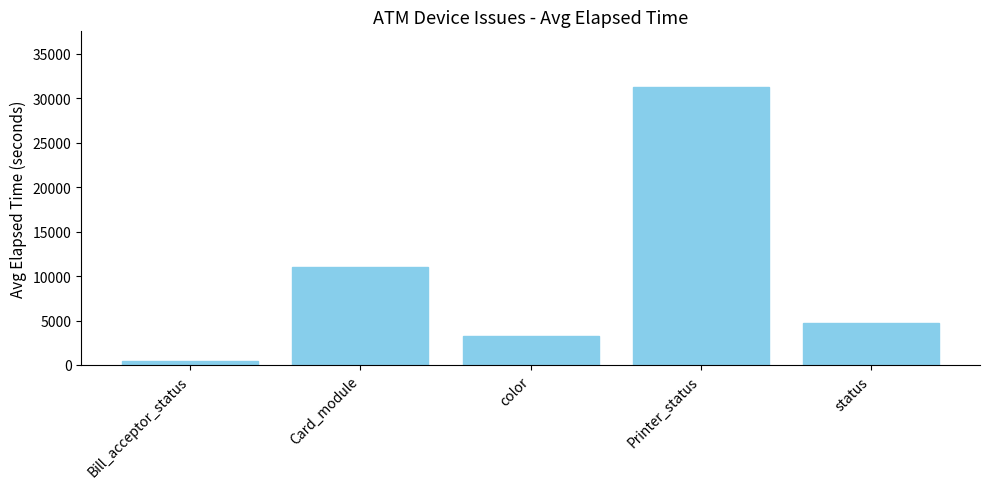

Reading left to right, what are all the values shown in this chart?

Bill_acceptor_status=443	Card_module=11060	color=3258	Printer_status=31284	status=4769